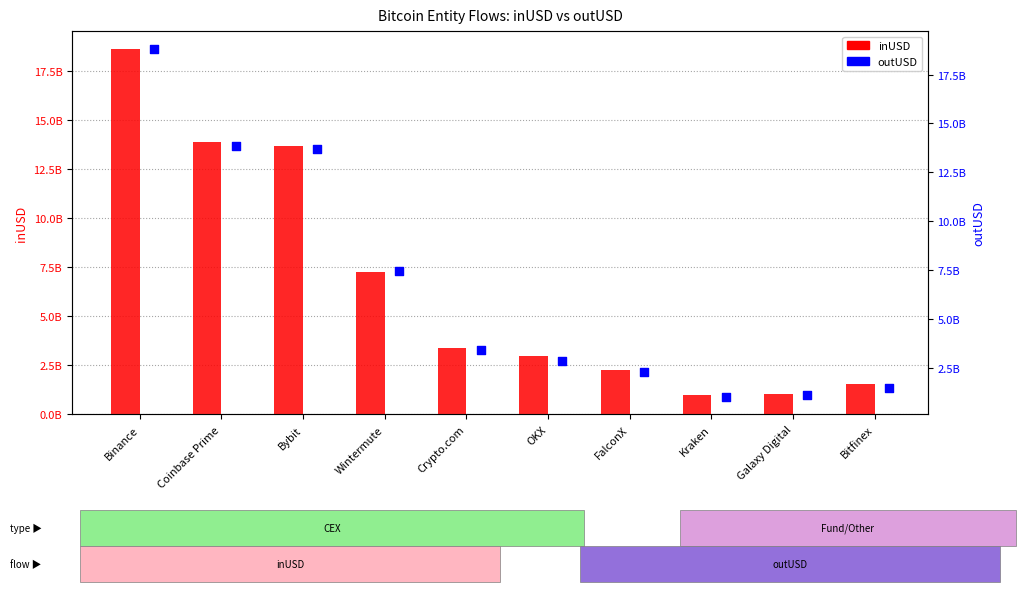

Is the value of inUSD at Galaxy Digital greater than the value of outUSD at Kraken?

Yes